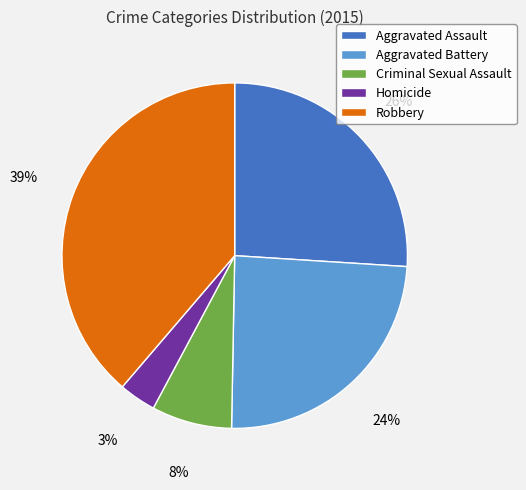

The Robbery slice represents 39% of the pie. True or false?

True